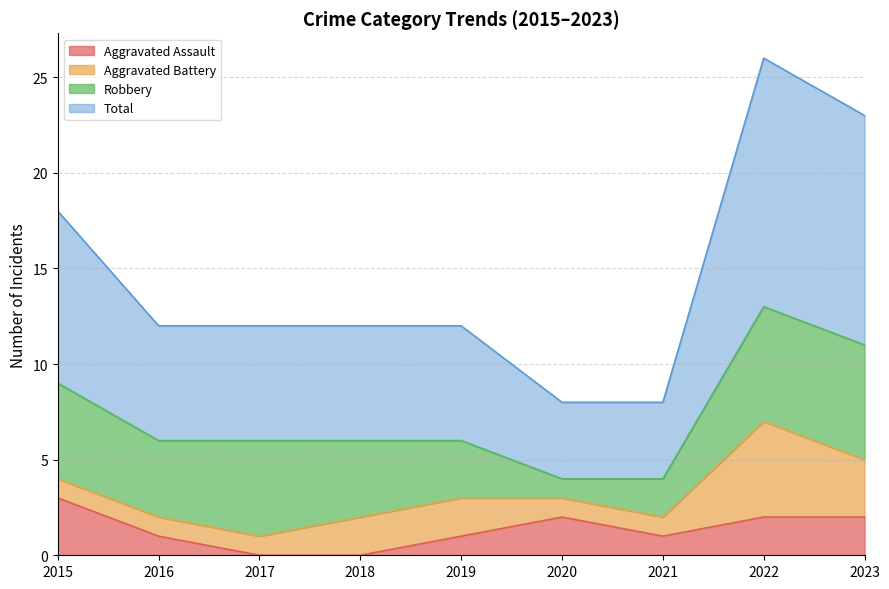

What is the maximum value shown in the chart?

26